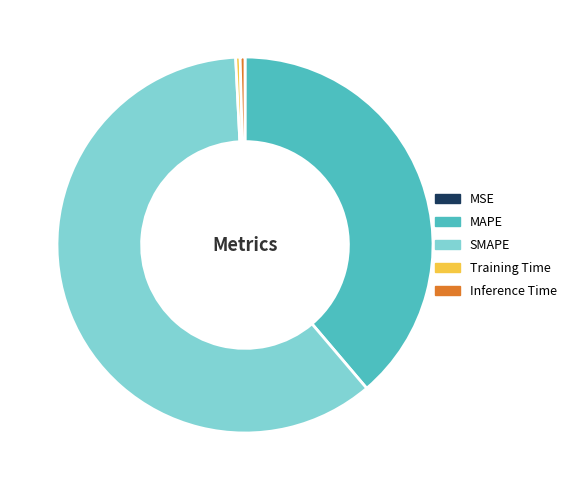

Is the sum of Inference Time and SMAPE greater than half?

Yes